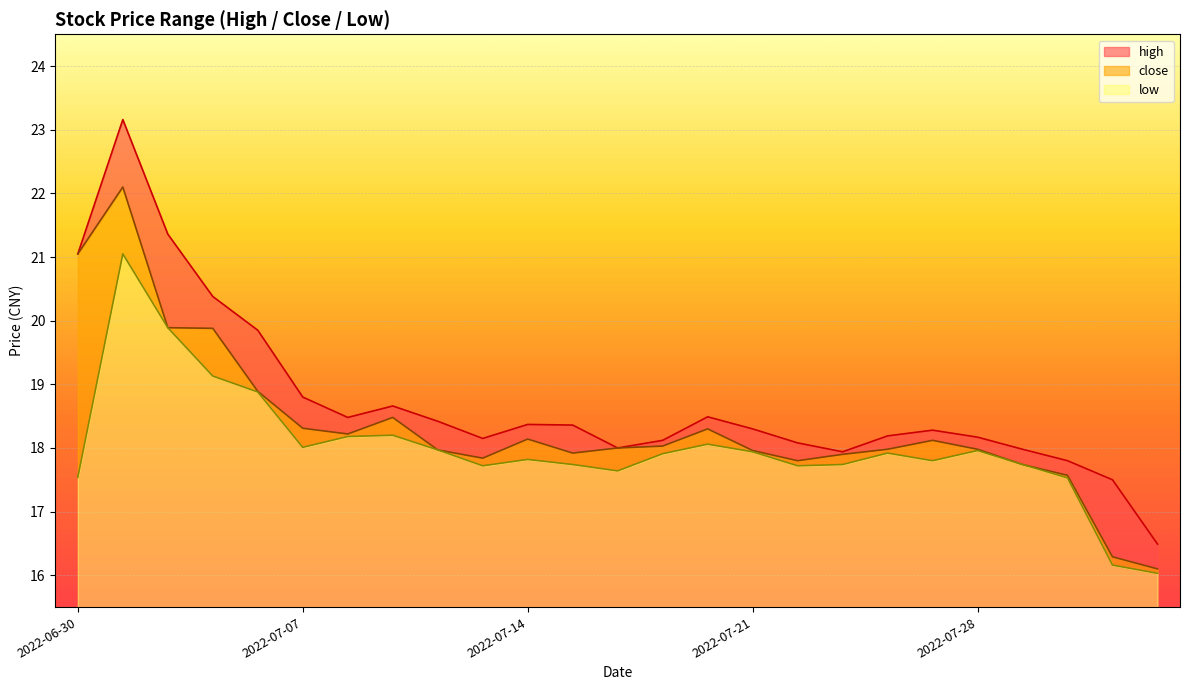

Read the high value at 2022-07-08.

18.5